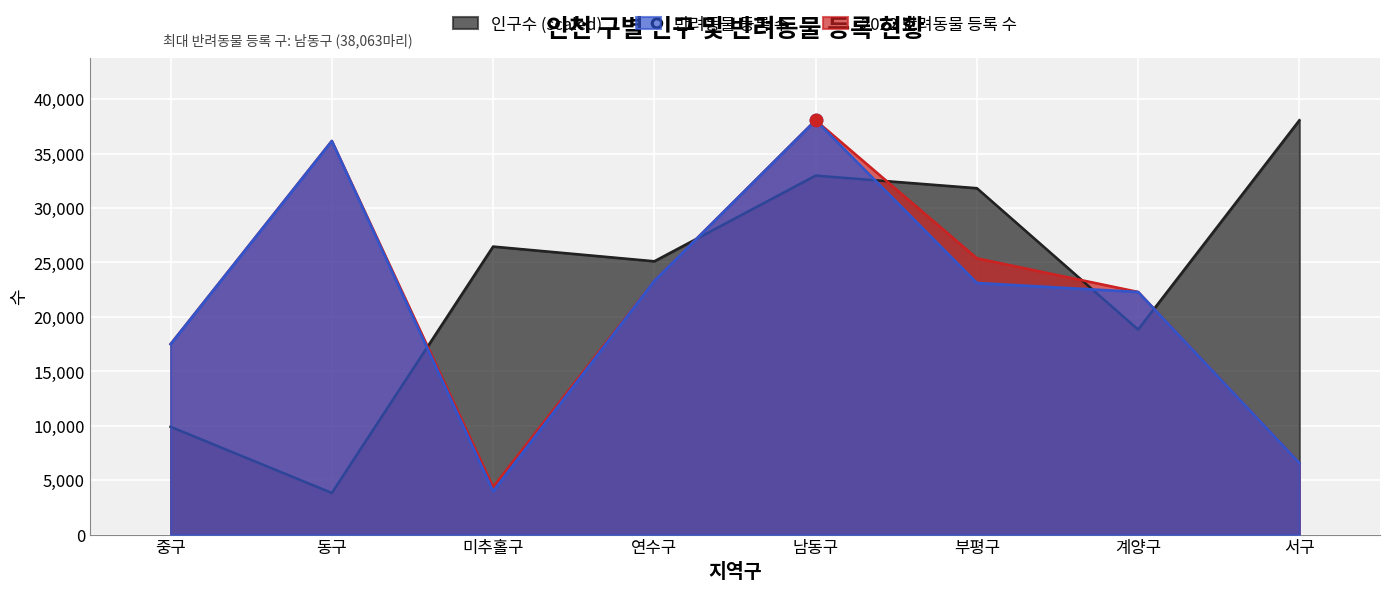

Is the value of 반려동물 등록 수 at 연수구 greater than the value of 2022 반려동물 등록 수 at 남동구?

No